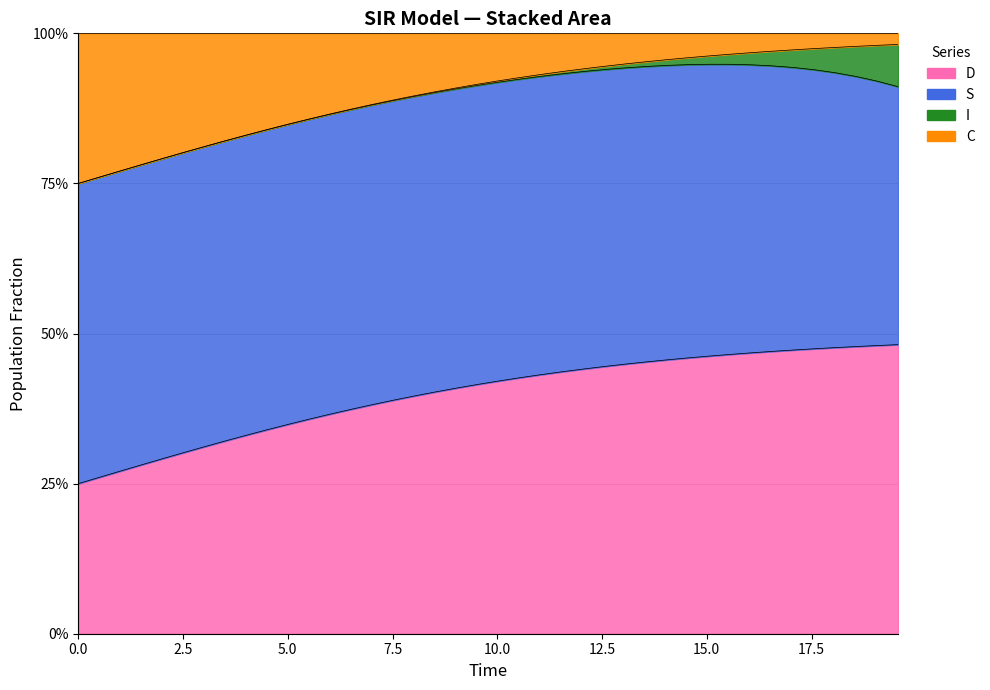

True or false: C has more than 0 interior local peaks.

False